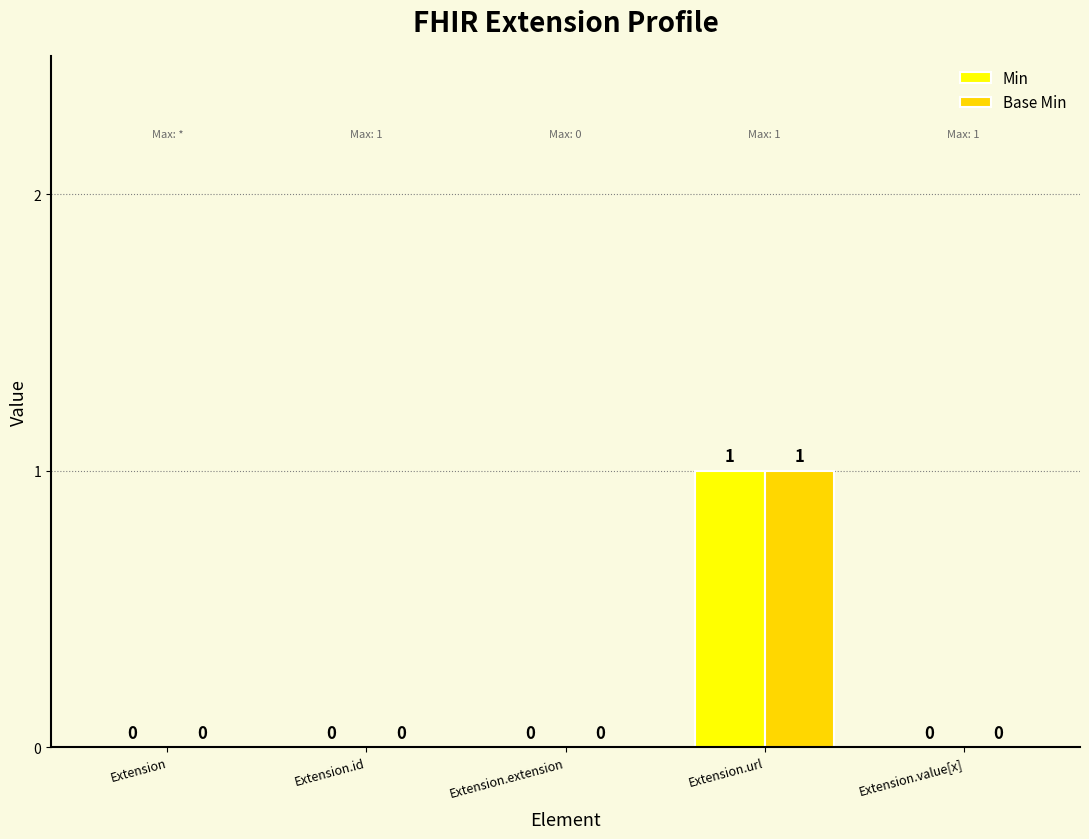

At which category is the sum across all series the highest?

Extension.url